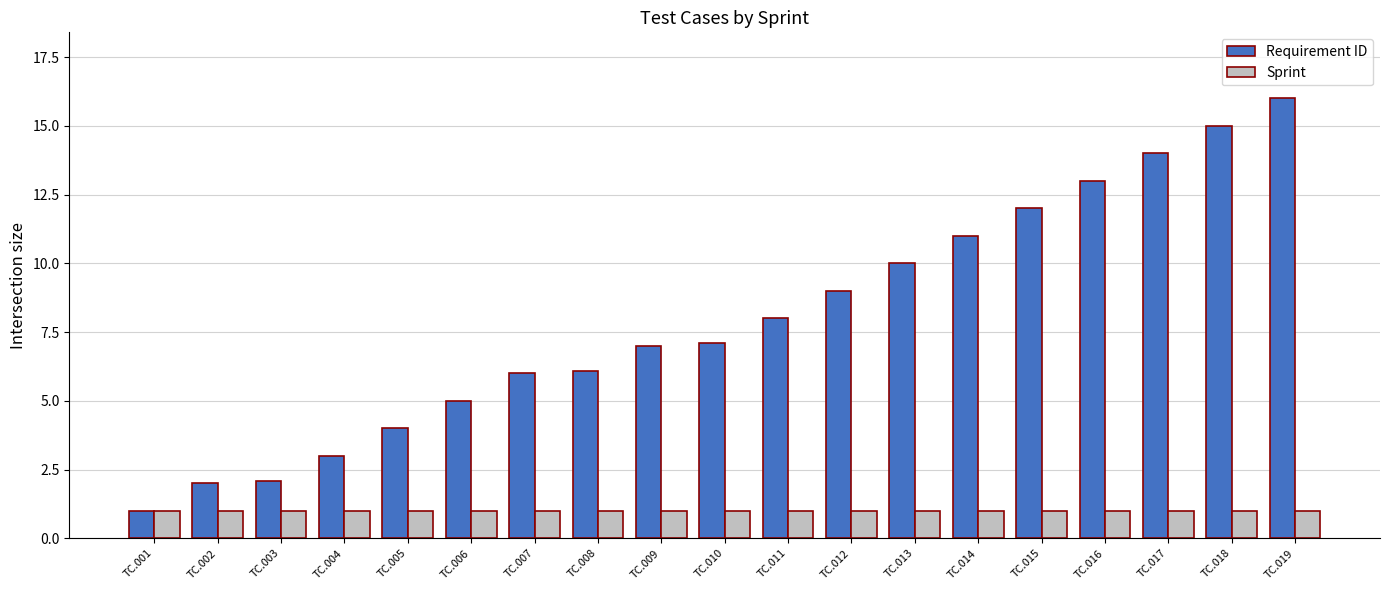

What is the difference between the highest and lowest values at TC.017?

13.0